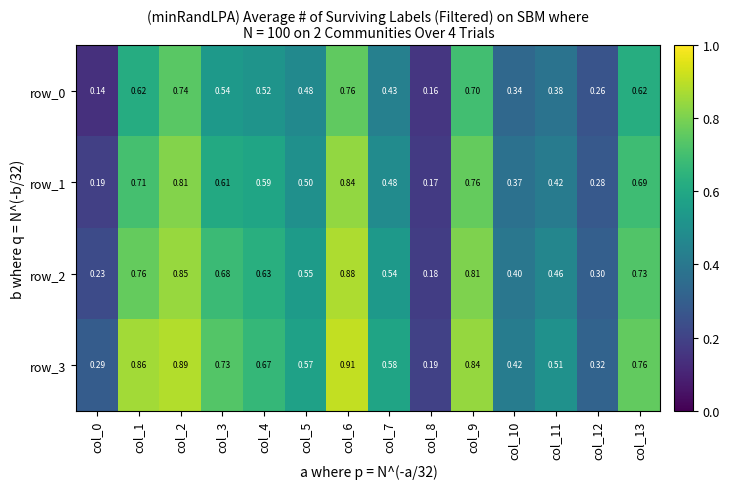

At which category is the sum across all series the highest?

col_6